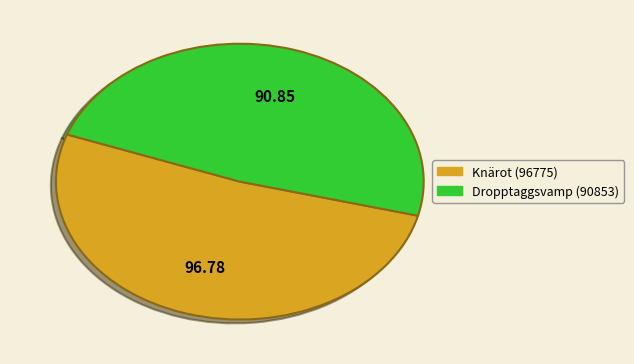

Is there a majority slice in this chart?

Yes